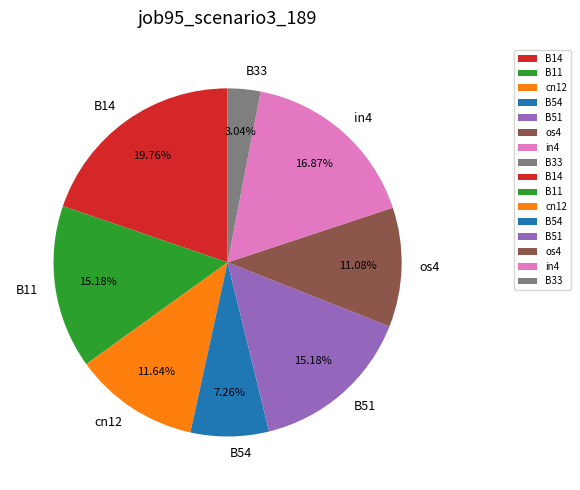

Which slice is the smallest?

B33